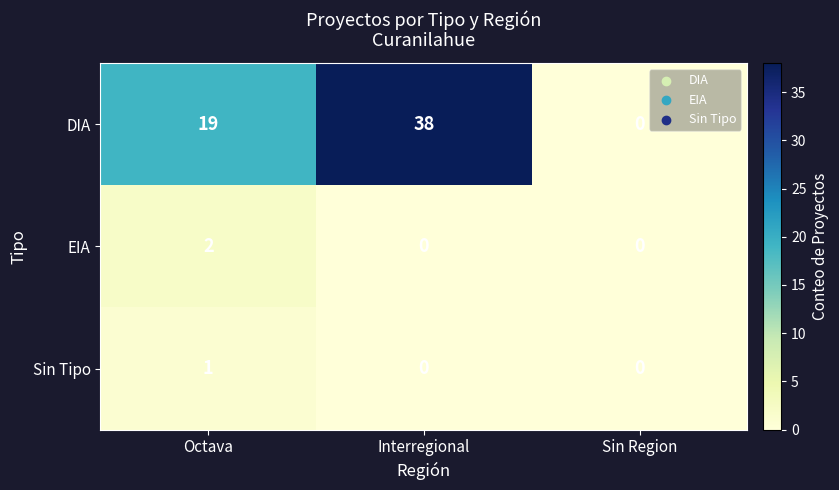

Which series changed the most between Octava and Sin Region?

DIA